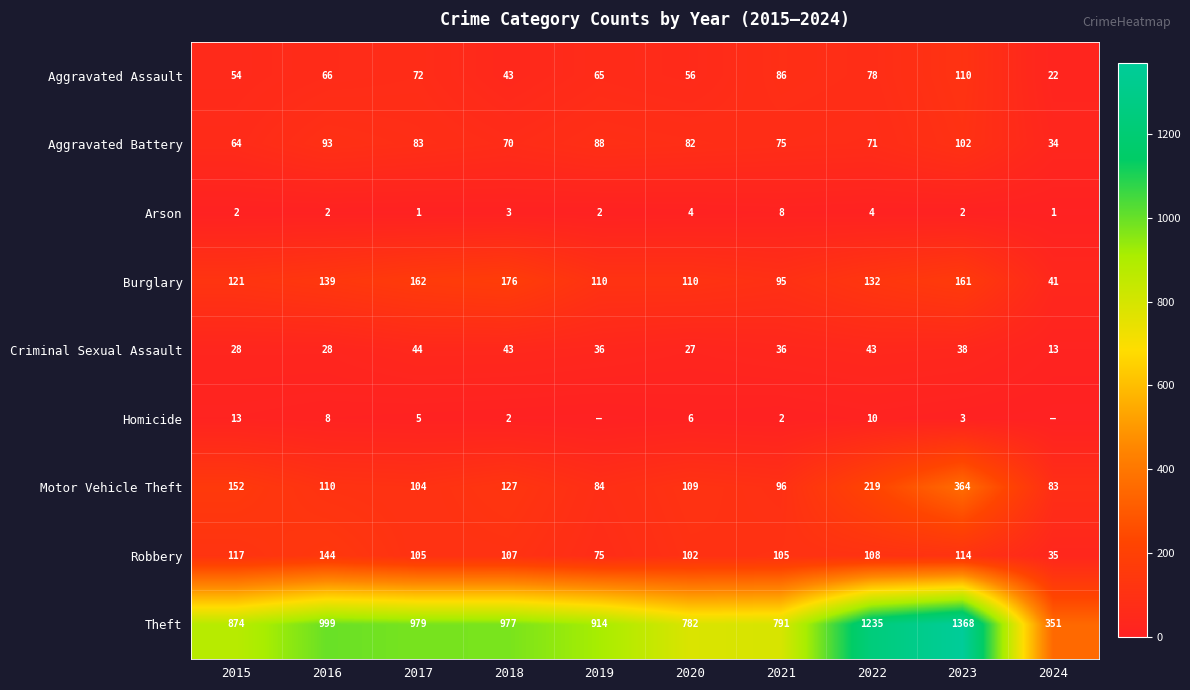

Rank the series at 2020 from highest to lowest value.

Theft, Burglary, Motor Vehicle Theft, Robbery, Aggravated Battery, Aggravated Assault, Criminal Sexual Assault, Homicide, Arson